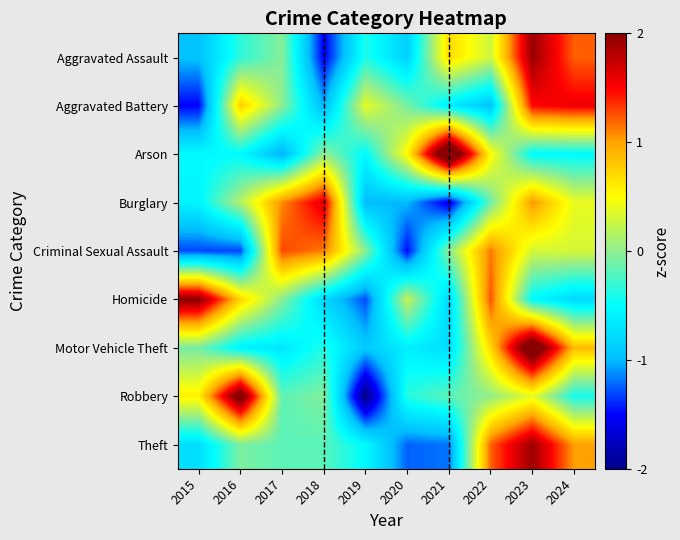

Reading left to right, what are all the values shown in this chart?

Aggravated Assault: 2015=-1.0	2016=-0.3	2017=-0.0	2018=-1.5	2019=-0.4	2020=-0.9	2021=0.7	2022=0.3	2023=1.9	2024=1.2
Aggravated Battery: 2015=-1.5	2016=0.8	2017=-0.0	2018=-1.0	2019=0.4	2020=-0.1	2021=-0.6	2022=-0.9	2023=1.5	2024=1.6
Arson: 2015=-0.5	2016=-0.5	2017=-1.1	2018=0.0	2019=-0.5	2020=0.5	2021=2.6	2022=0.5	2023=-0.5	2024=-0.5
Burglary: 2015=-0.6	2016=0.2	2017=1.1	2018=1.6	2019=-1.0	2020=-1.0	2021=-1.6	2022=-0.1	2023=1.0	2024=0.4
Criminal Sexual Assault: 2015=-1.3	2016=-1.3	2017=1.3	2018=1.1	2019=-0.0	2020=-1.5	2021=-0.0	2022=1.1	2023=0.3	2024=0.3
Homicide: 2015=2.0	2016=0.7	2017=-0.0	2018=-0.8	2019=-1.3	2020=0.2	2021=-0.8	2022=1.2	2023=-0.5	2024=-0.8
Motor Vehicle Theft: 2015=-0.1	2016=-0.6	2017=-0.7	2018=-0.4	2019=-0.9	2020=-0.6	2021=-0.8	2022=0.7	2023=2.4	2024=0.9
Robbery: 2015=0.6	2016=2.2	2017=-0.2	2018=-0.0	2019=-2.0	2020=-0.4	2021=-0.2	2022=0.0	2023=0.4	2024=-0.4
Theft: 2015=-0.7	2016=-0.1	2017=-0.2	2018=-0.2	2019=-0.5	2020=-1.2	2021=-1.2	2022=1.2	2023=1.9	2024=1.0